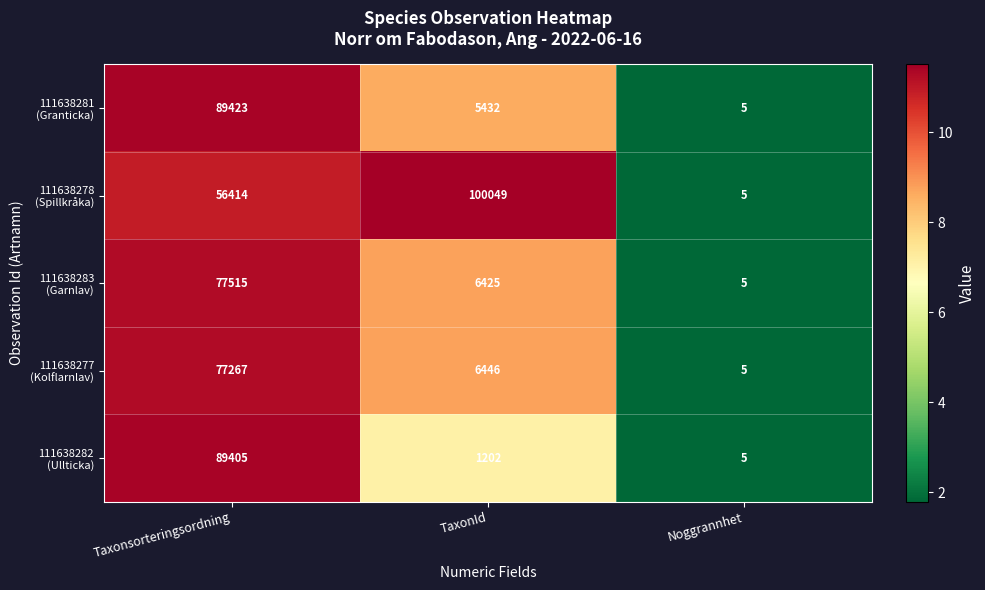

Which category has the highest value across all series?

TaxonId